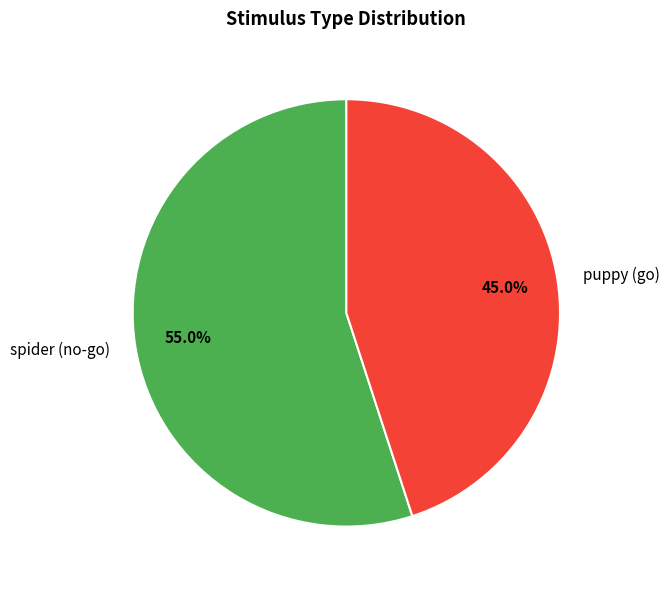

Which slice is the smallest?

puppy (go)